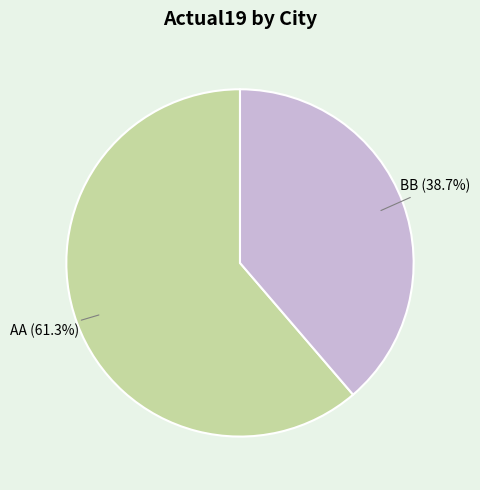

How many segments does this pie chart have?

2